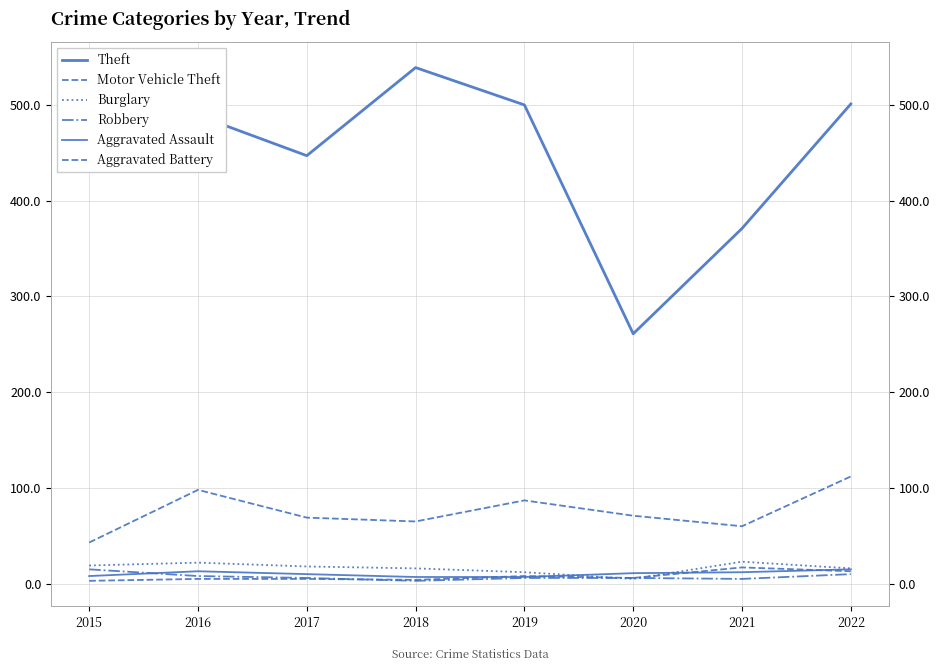

True or false: Burglary and Motor Vehicle Theft intersect in this chart.

False